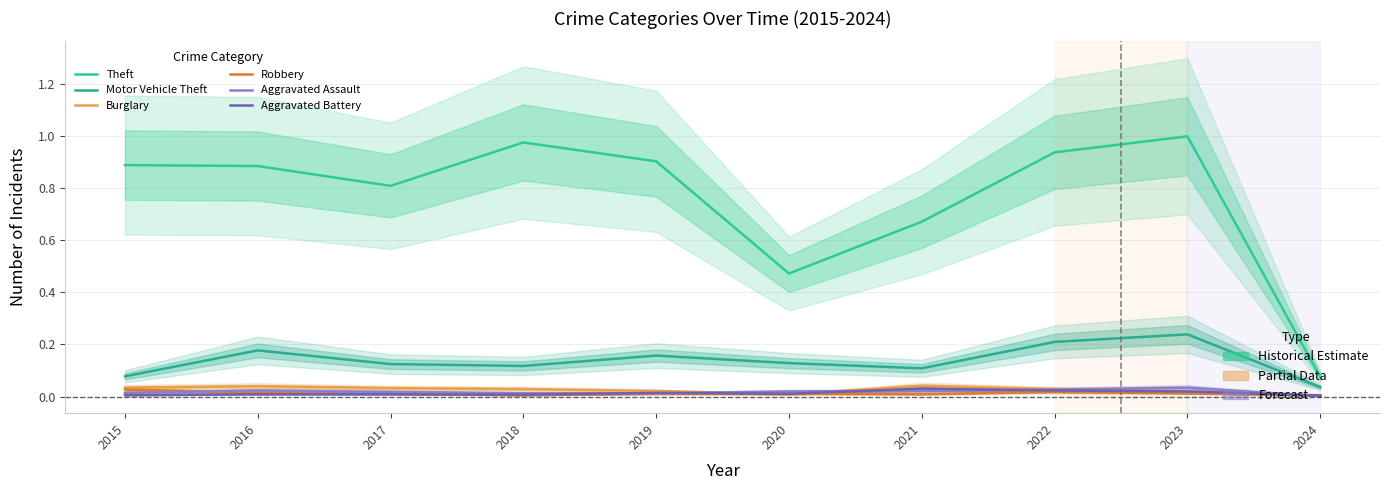

Does the chart have visible grid lines?

Yes